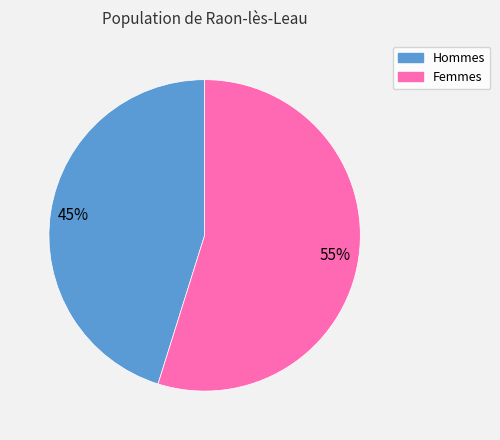

Does any single category account for the majority?

Yes